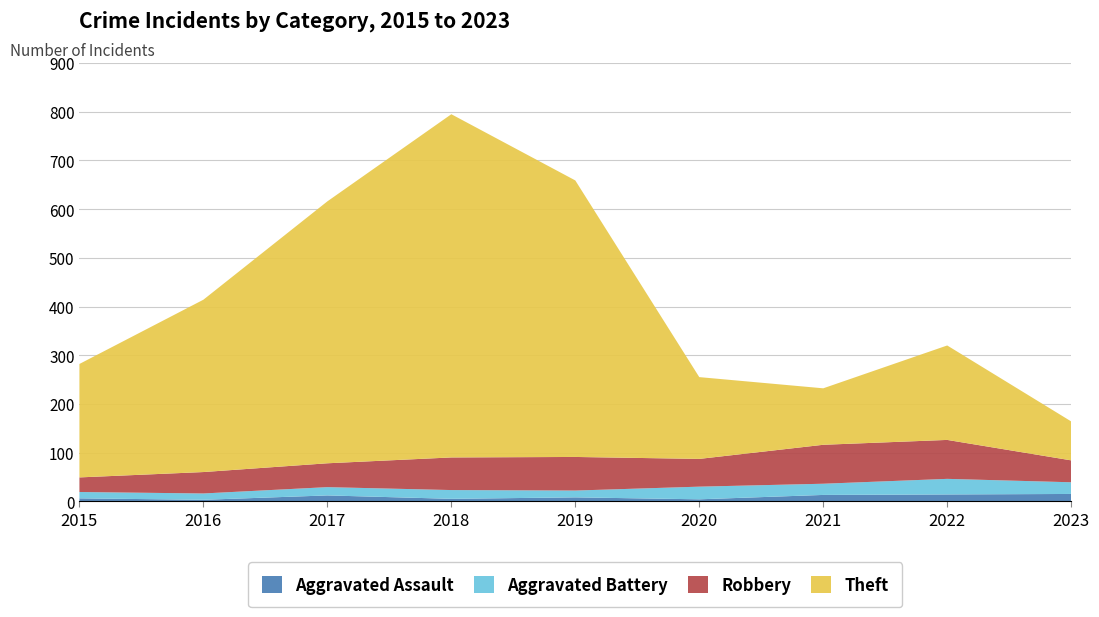

Reading right to left, list all the values displayed in this chart.

Aggravated Assault: 15	14	13	4	8	5	12	3	6
Aggravated Battery: 24	32	23	26	14	18	17	13	13
Robbery: 45	80	80	57	69	67	49	44	30
Theft: 80	194	116	168	568	705	538	354	233